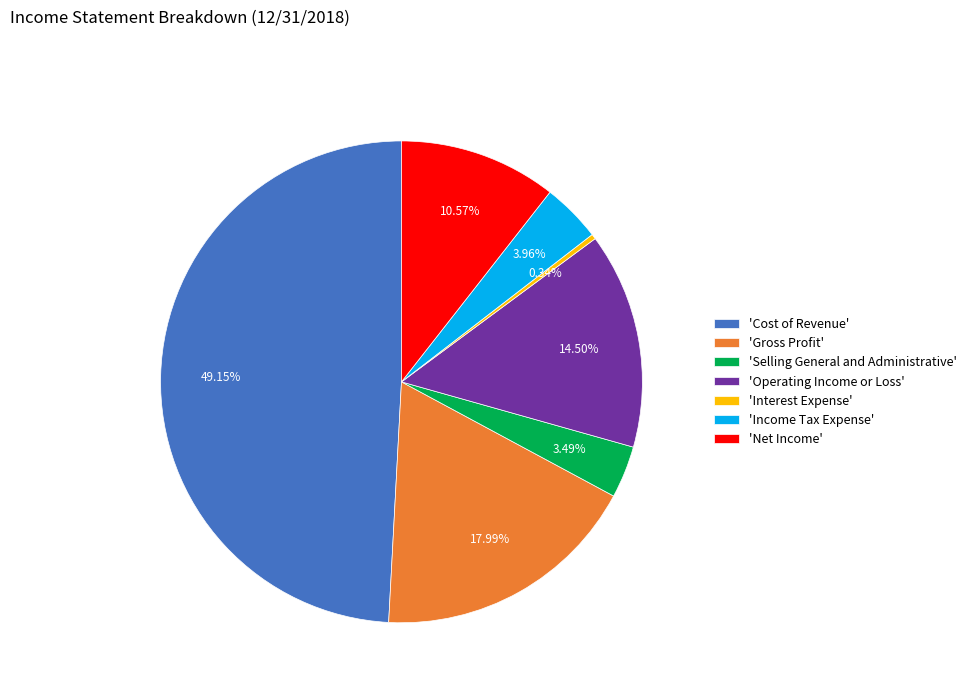

To the nearest percent, what is the average slice percentage?

14%